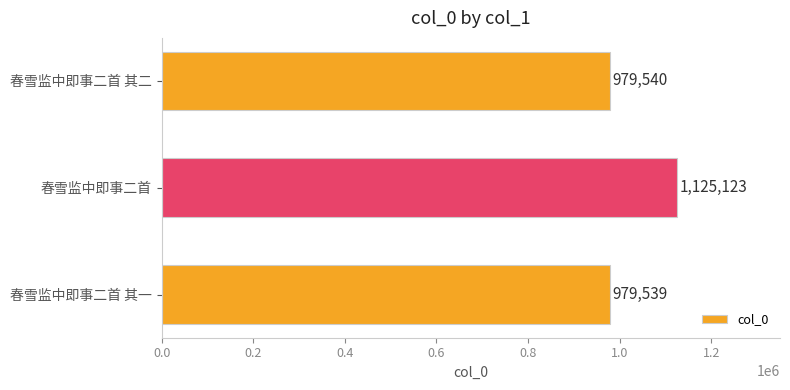

True or false: the data shows 979540 at 春雪监中即事二首 其二.

True